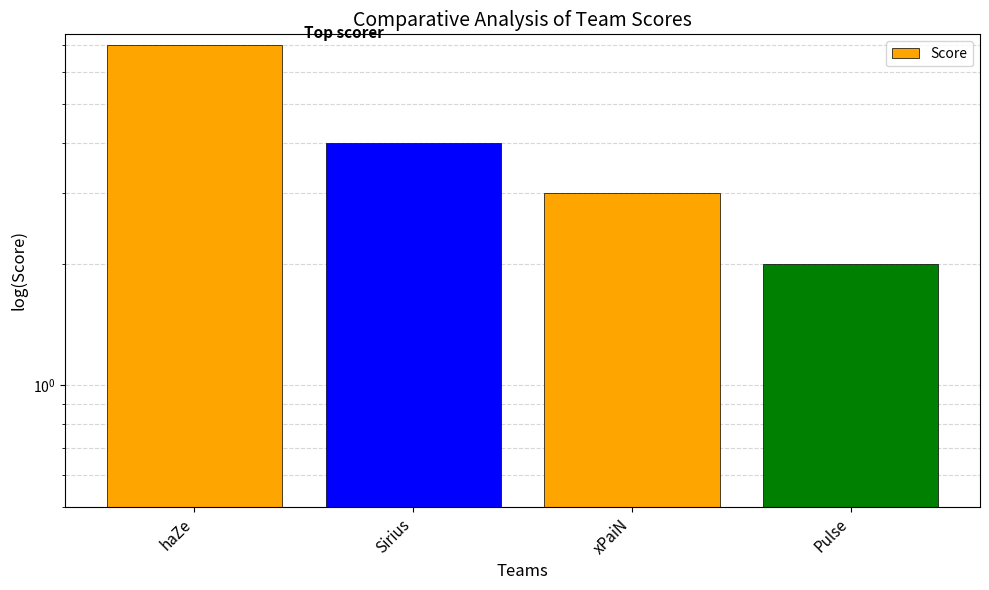

Rank the categories by value from lowest to highest.

Pulse, xPaiN, Sirius, haZe